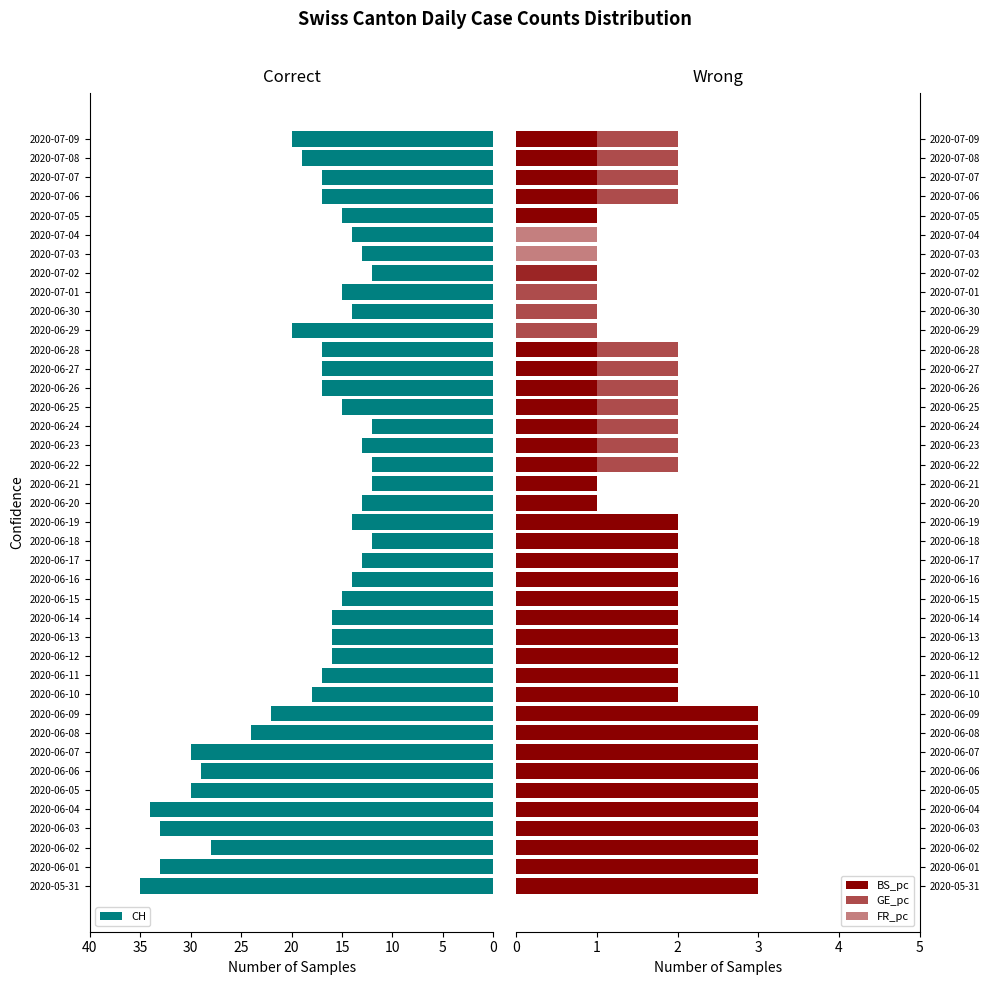

What are all the series names shown in the legend?

CH, BS_pc, GE_pc, FR_pc